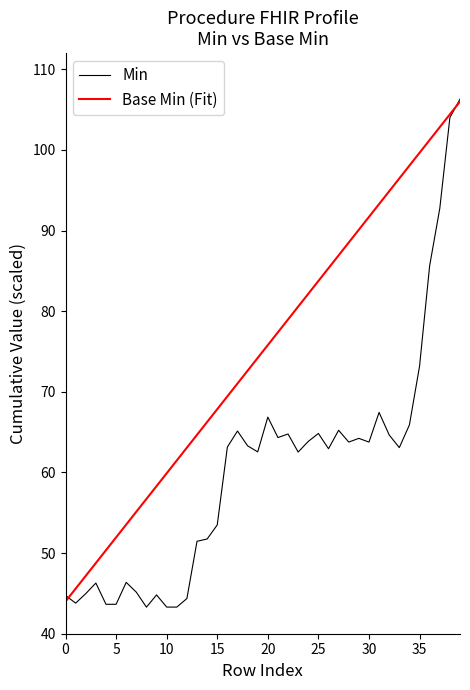

Which series has the largest total across all categories?

Base Min (Fit)